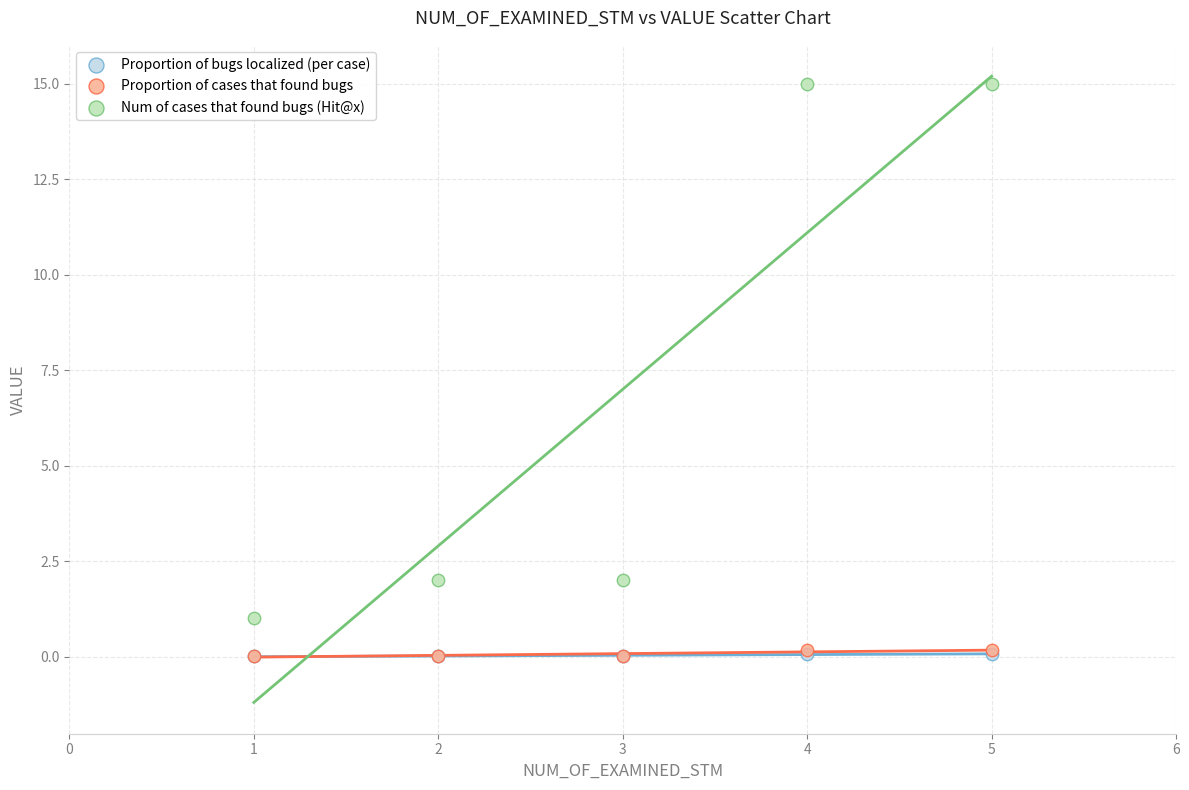

Which series has the largest Y range (max minus min)?

Num of cases that found bugs (Hit@x)